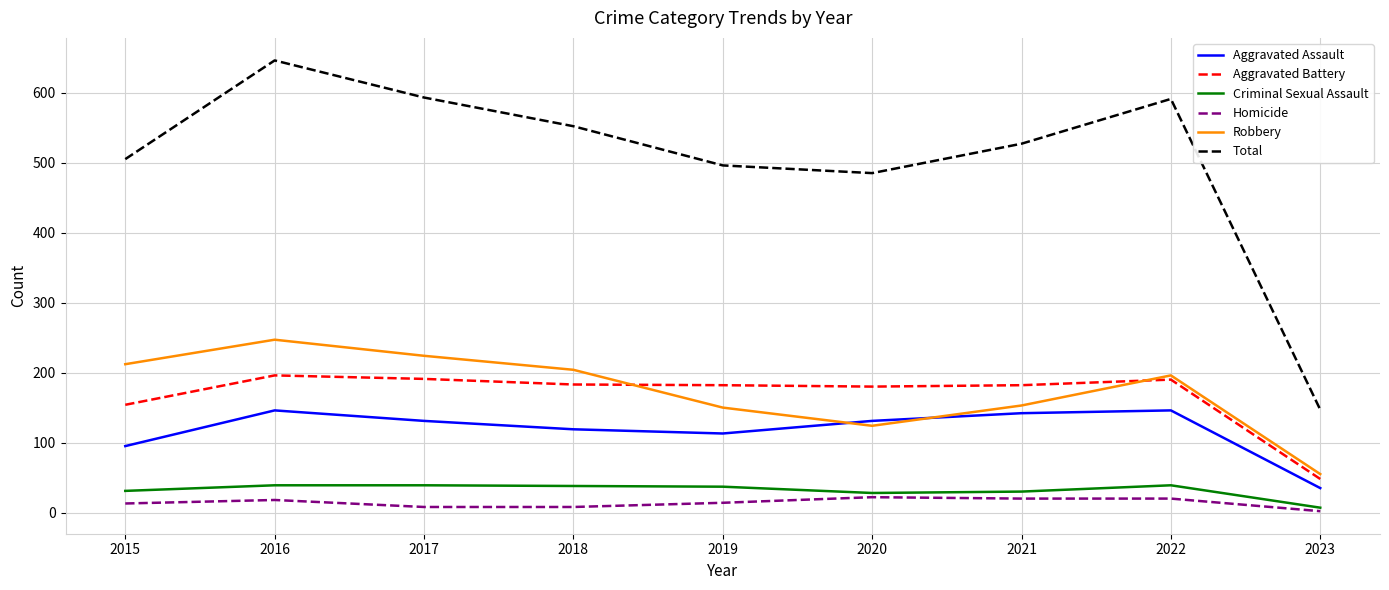

Which series changed the most between 2017 and 2023?

Total